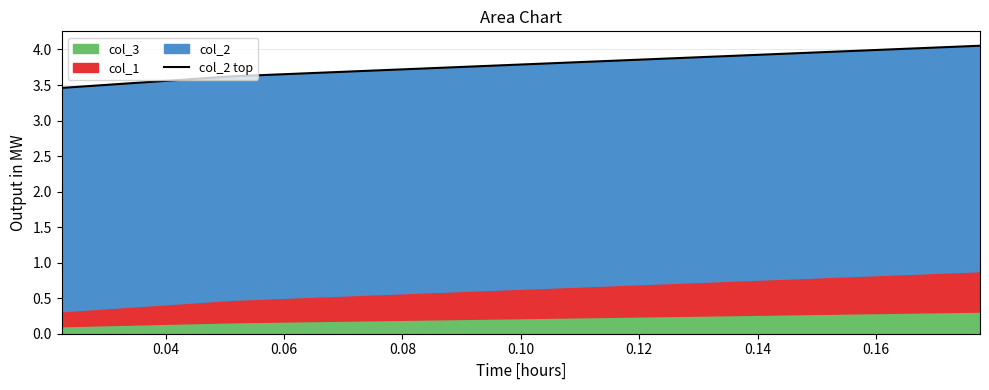

Is it true that the value at 0.02 is 1.7?

False